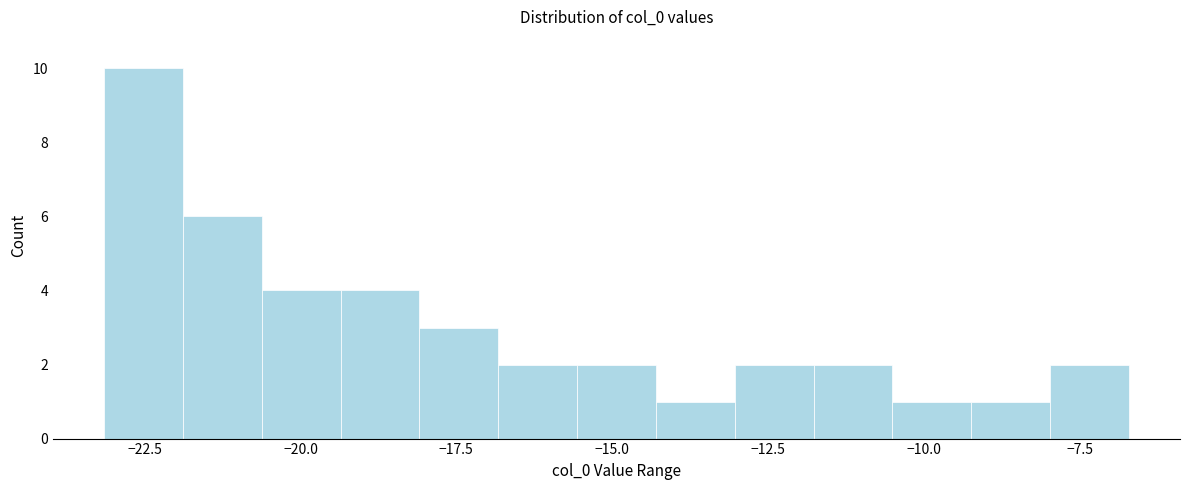

Around what value on the x-axis is the tallest bar? Give the approximate position of its centre, as read against the axis.

-22.5